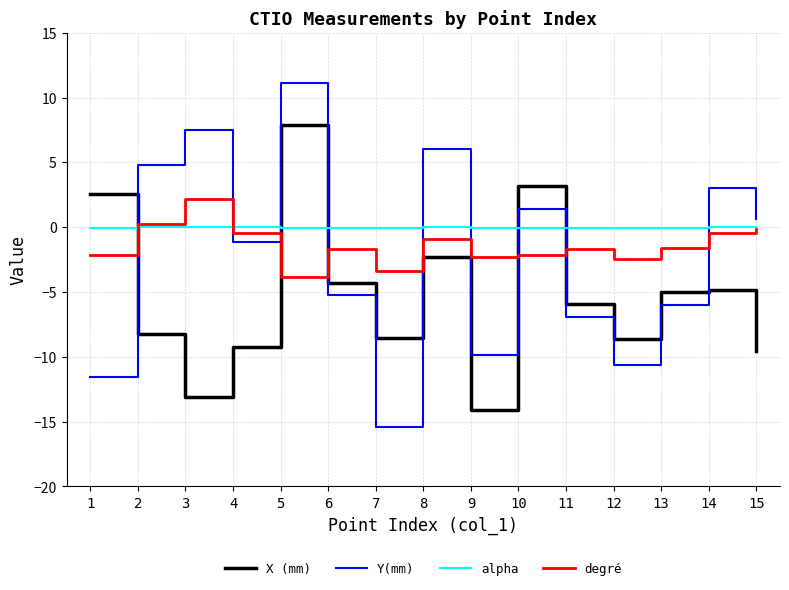

At which category is the sum across all series the highest?

5